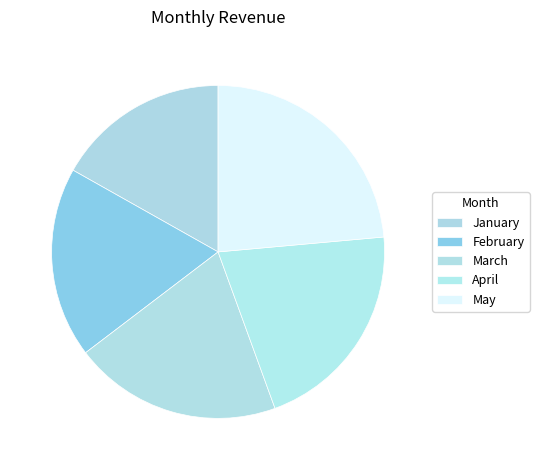

How many slices are in this pie chart?

5